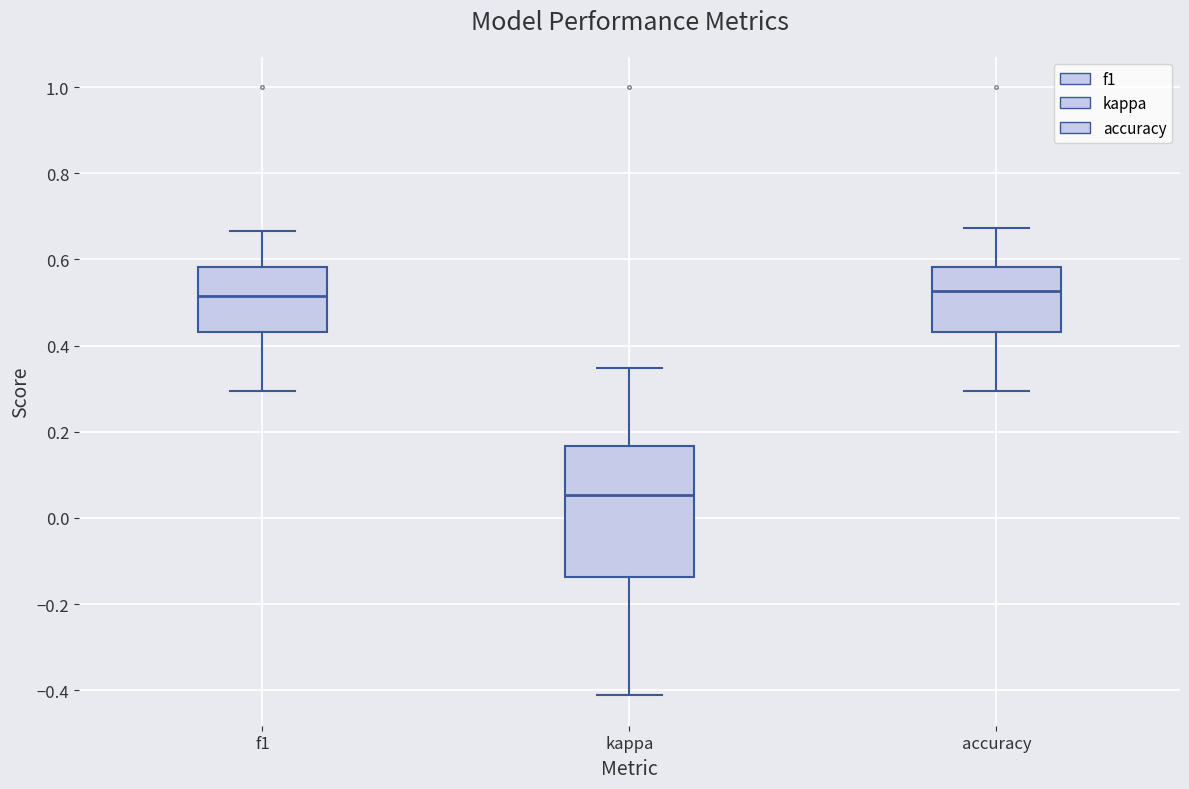

Which box's median line is the lowest?

kappa